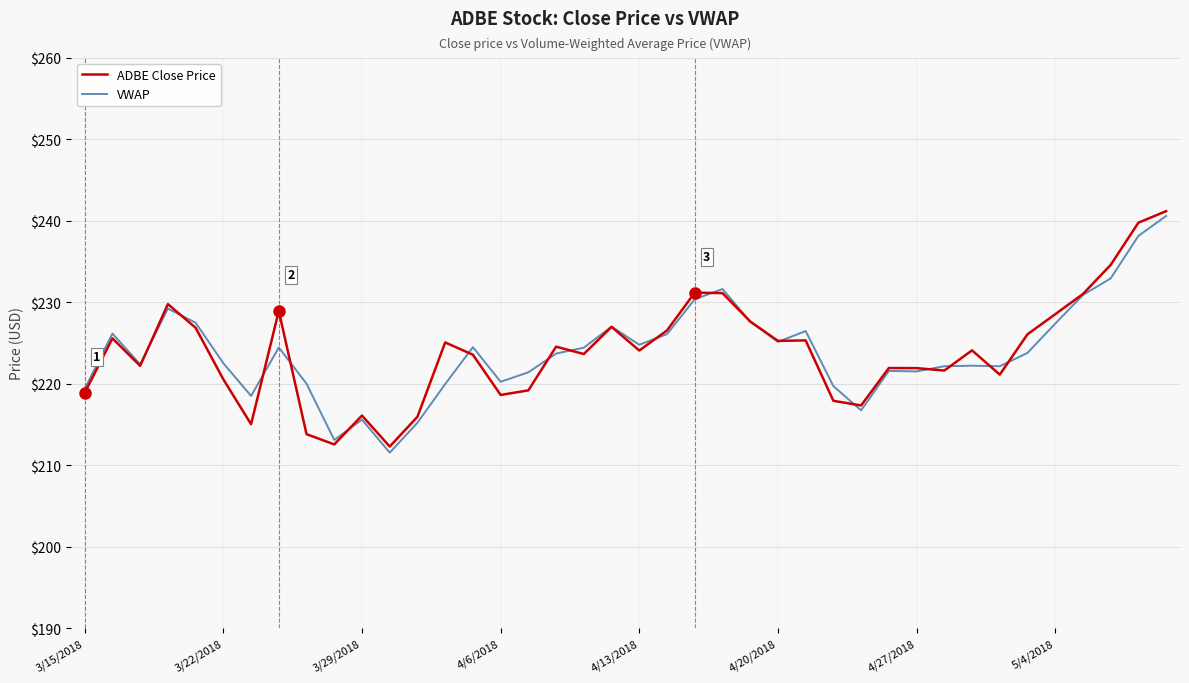

What is the maximum value for ADBE Close Price?

241.2